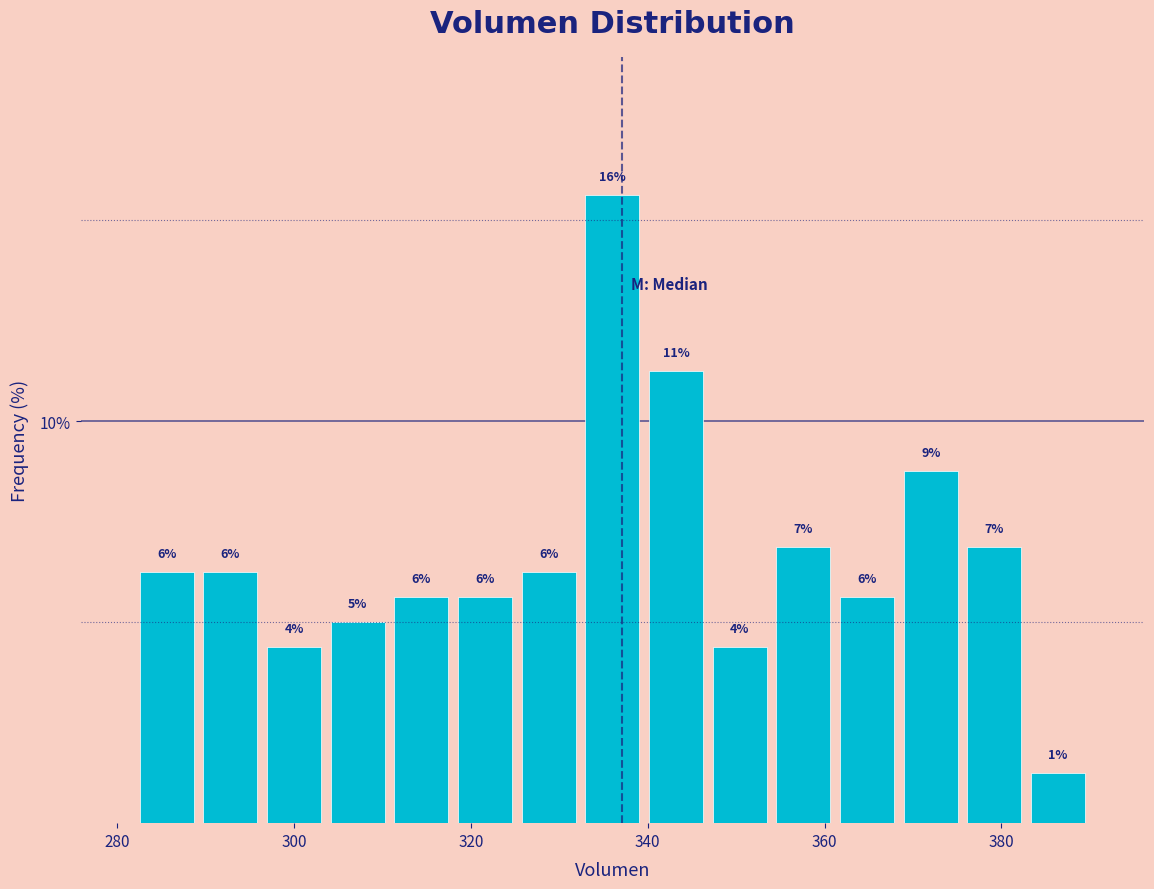

Around what value on the x-axis is the tallest bar? Give the approximate position of its centre, as read against the axis.

336